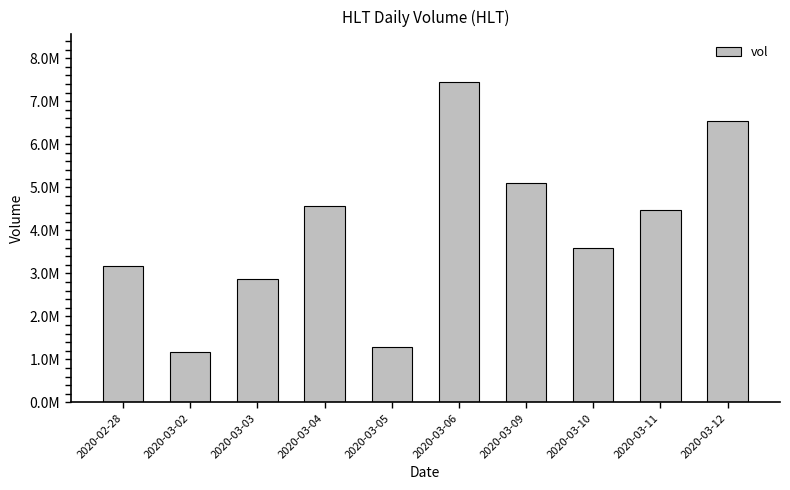

Rank the categories by value from highest to lowest.

2020-03-06, 2020-03-12, 2020-03-09, 2020-03-04, 2020-03-11, 2020-03-10, 2020-02-28, 2020-03-03, 2020-03-05, 2020-03-02